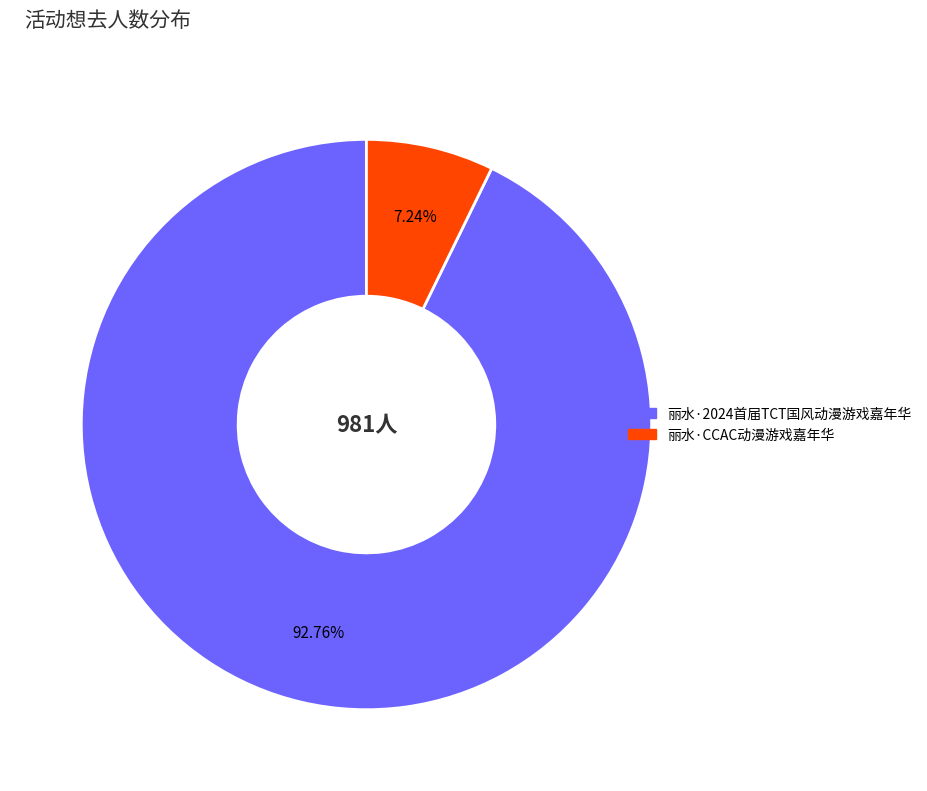

To the nearest percent, what is the difference between the 丽水·2024首届TCT国风动漫游戏嘉年华 and 丽水·CCAC动漫游戏嘉年华 slice percentages?

86%